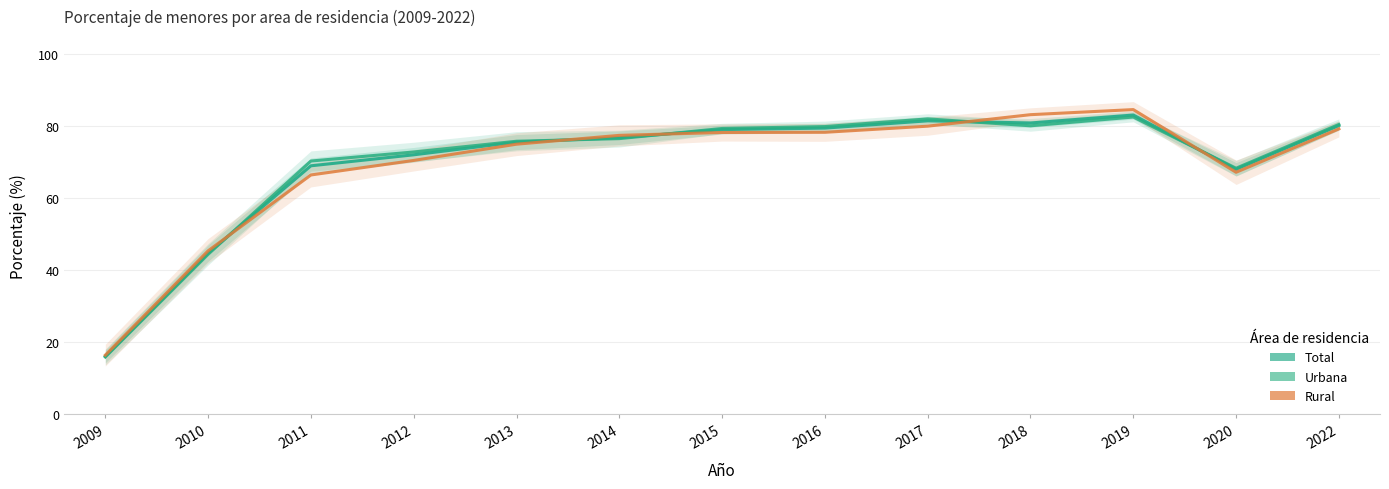

Where does the Urbana series first go above 76?

2014